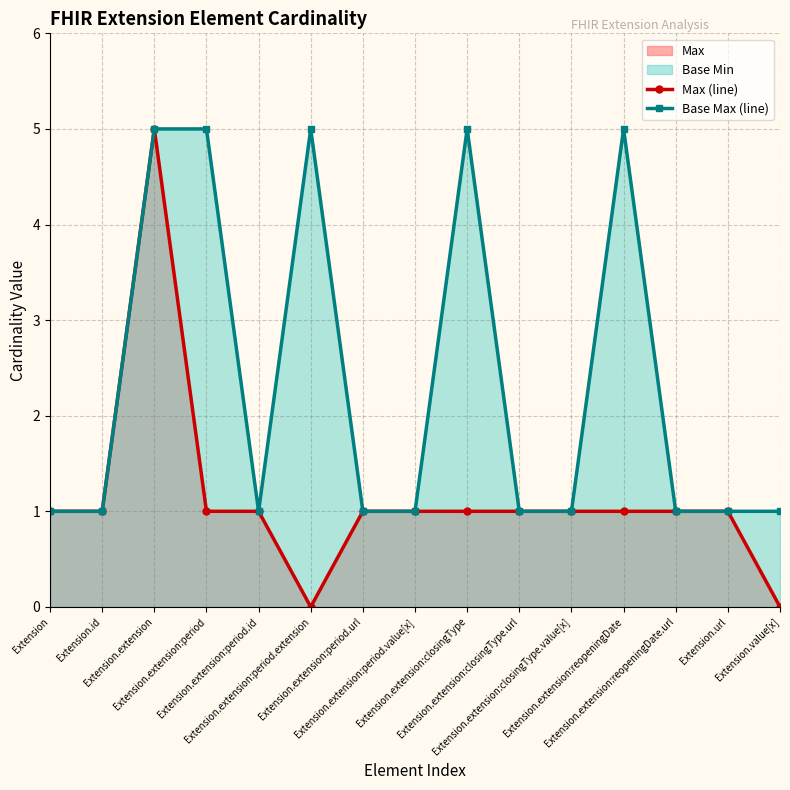

Does the chart have visible grid lines?

Yes